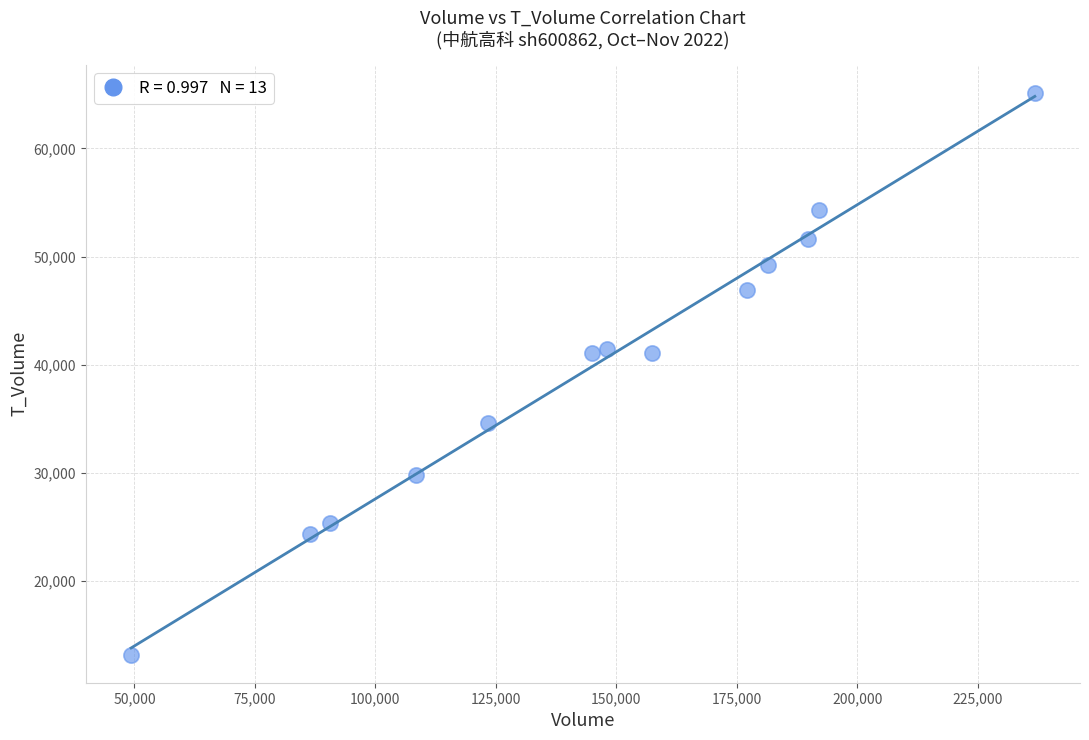

What is the range of X values (max minus min)?

187584